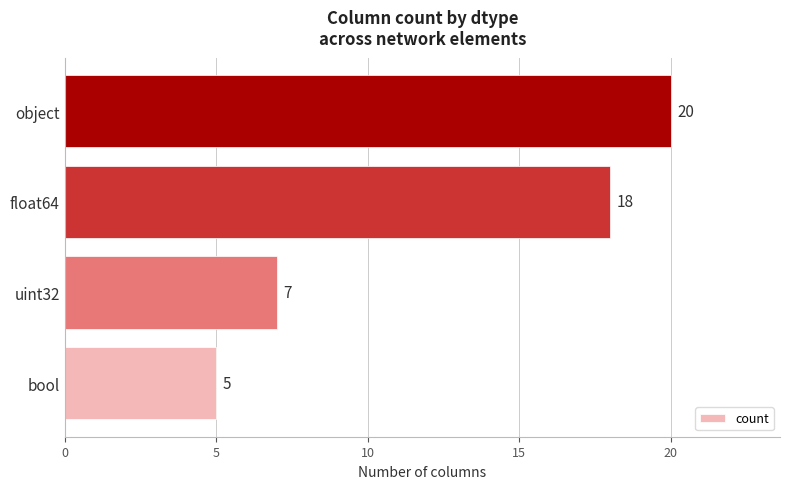

What is the smallest value displayed?

5